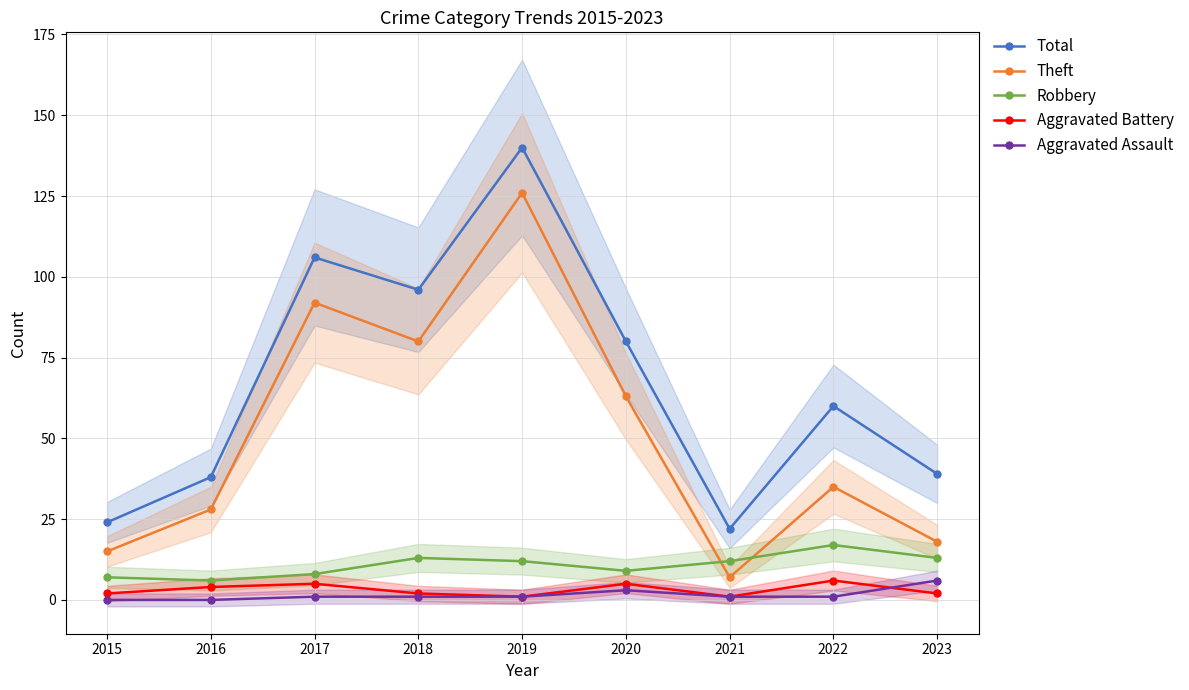

How many data points in Theft are above 35?

4